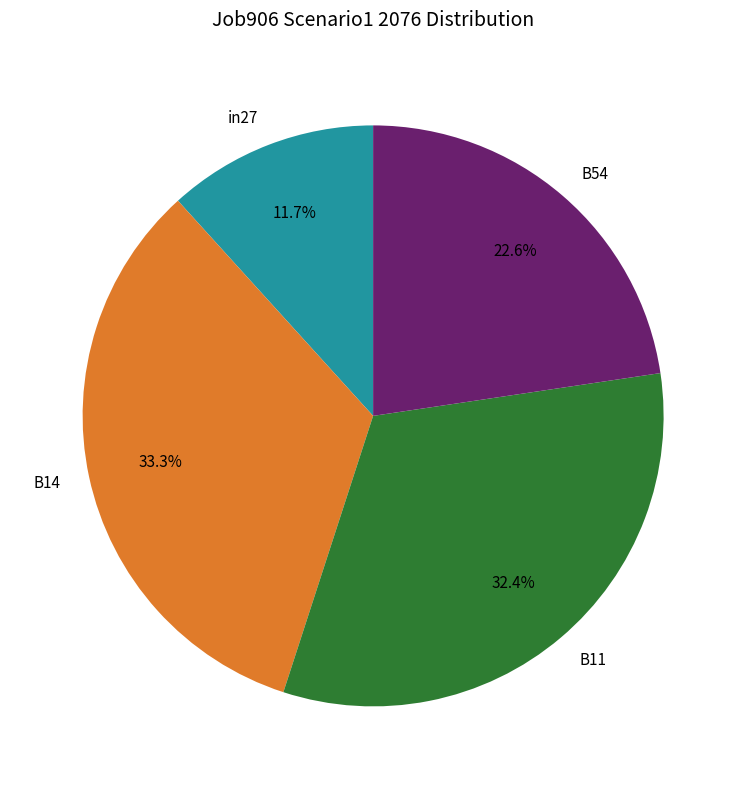

Approximately how many times larger is the value at in27 compared to B11?

0.4